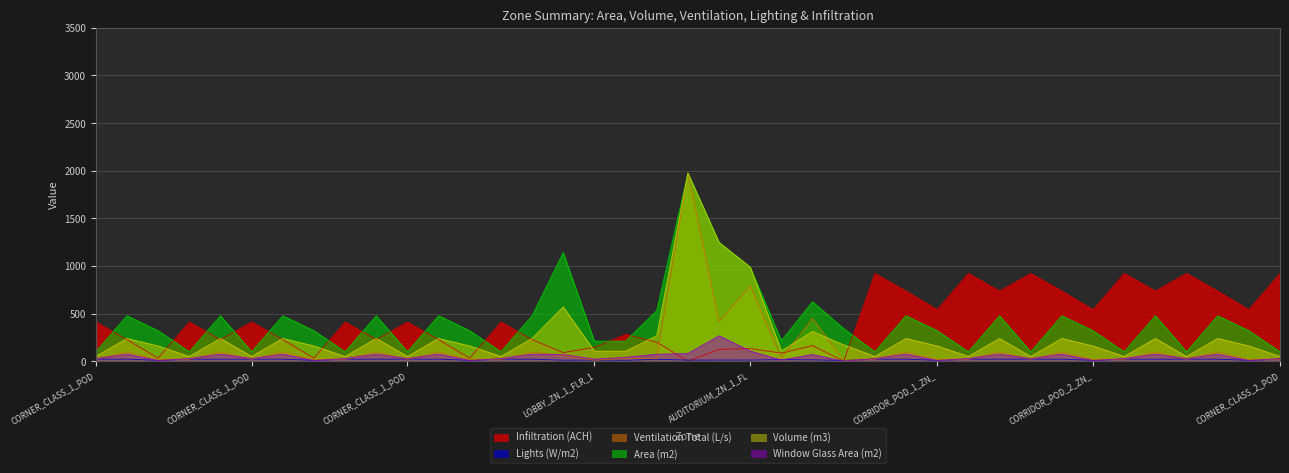

Reading left to right, transcribe all the data shown in this chart.

Infiltration (ACH): 412.3	226.7	31.9	412.3	226.7	412.3	226.7	31.9	412.3	226.7	412.3	226.7	31.9	412.3	226.7	89.5	145.8	281.8	199.5	0.0	124.3	132.2	85.0	163.5	0.0	922.4	736.9	542.1	922.4	736.9	922.4	736.9	542.1	922.4	736.9	922.4	736.9	542.1	922.4
Lights (W/m2): 21.5	21.5	9.3	21.5	21.5	21.5	21.5	9.3	21.5	21.5	21.5	21.5	9.3	21.5	21.5	10.7	12.0	9.6	20.1	11.4	11.8	12.1	16.8	14.4	8.1	21.5	21.5	9.3	21.5	21.5	21.5	21.5	9.3	21.5	21.5	21.5	21.5	9.3	21.5
Ventilation Total (L/s): 19.8	95.4	16.0	19.8	95.4	19.8	95.4	16.0	19.8	95.4	19.8	95.4	16.0	19.8	95.4	57.0	10.5	30.0	26.6	1976.0	416.0	790.4	28.8	448.9	8.6	19.8	95.4	16.0	19.8	95.4	19.8	95.4	16.0	19.8	95.4	19.8	95.4	16.0	19.8
Area (m2): 99.0	477.0	320.0	99.0	477.0	99.0	477.0	320.0	99.0	477.0	99.0	477.0	320.0	99.0	477.0	1140.0	210.0	210.0	532.0	1976.0	1248.0	988.0	216.0	624.0	342.0	99.0	477.0	320.0	99.0	477.0	99.0	477.0	320.0	99.0	477.0	99.0	477.0	320.0	99.0
Volume (m3): 49.5	238.5	160.0	49.5	238.5	49.5	238.5	160.0	49.5	238.5	49.5	238.5	160.0	49.5	238.5	570.0	105.0	105.0	266.0	1976.0	1248.0	988.0	108.0	312.0	171.0	49.5	238.5	160.0	49.5	238.5	49.5	238.5	160.0	49.5	238.5	49.5	238.5	160.0	49.5
Window Glass Area (m2): 28.0	74.2	7.0	28.0	74.2	28.0	74.2	7.0	28.0	74.2	28.0	74.2	7.0	28.0	74.2	70.0	21.0	40.6	72.8	80.3	266.4	106.4	12.6	70.0	0.0	28.0	74.2	7.0	28.0	74.2	28.0	74.2	7.0	28.0	74.2	28.0	74.2	7.0	28.0